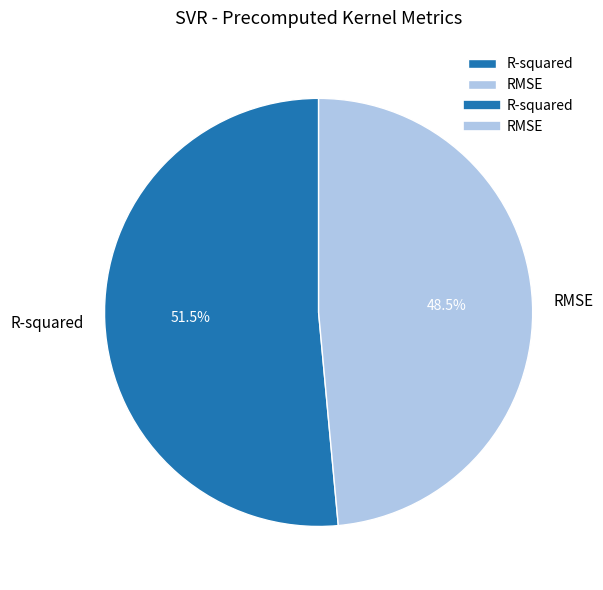

Is R-squared the majority of the pie?

Yes